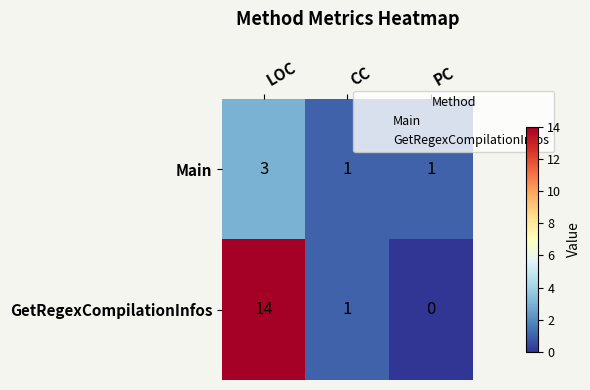

At how many categories does at least one series exceed 4?

1